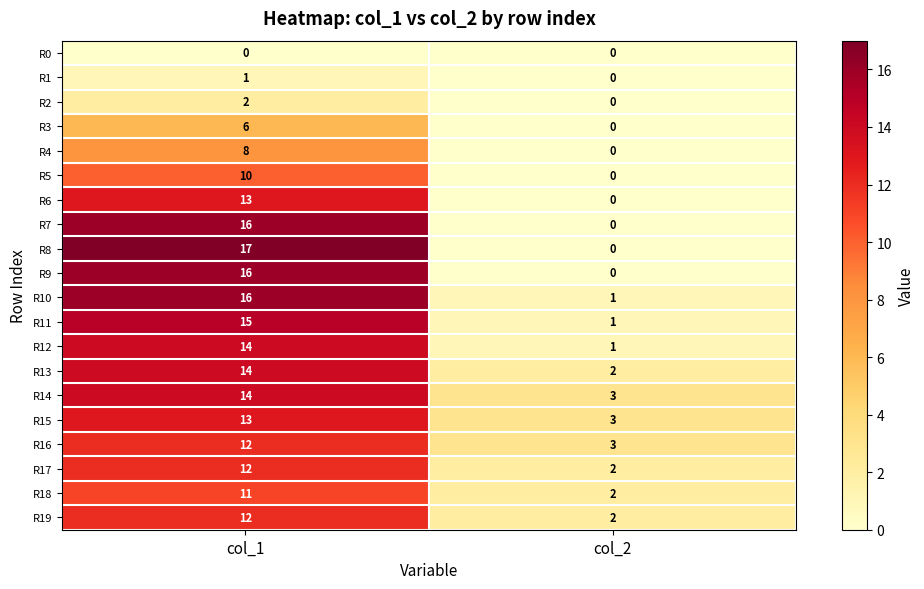

List the labels in order of R7 value, largest first.

col_1, col_2